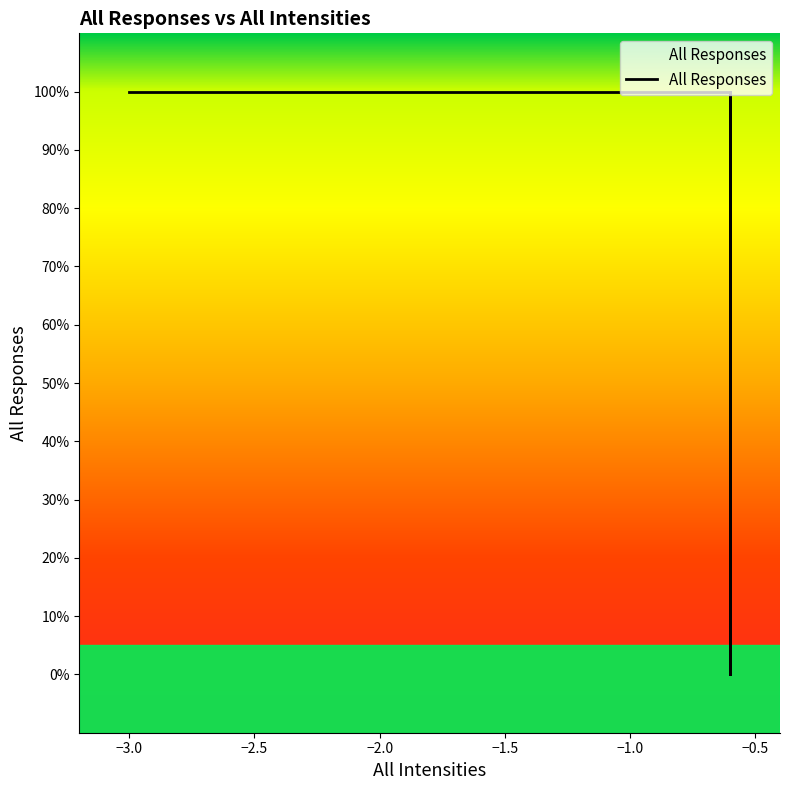

What is the difference between the maximum and minimum values?

1